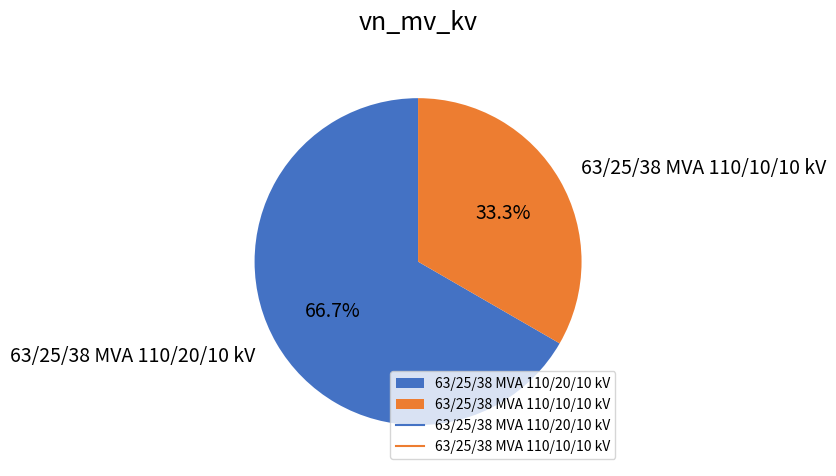

Rank the categories by value from highest to lowest.

63/25/38 MVA 110/20/10 kV, 63/25/38 MVA 110/10/10 kV